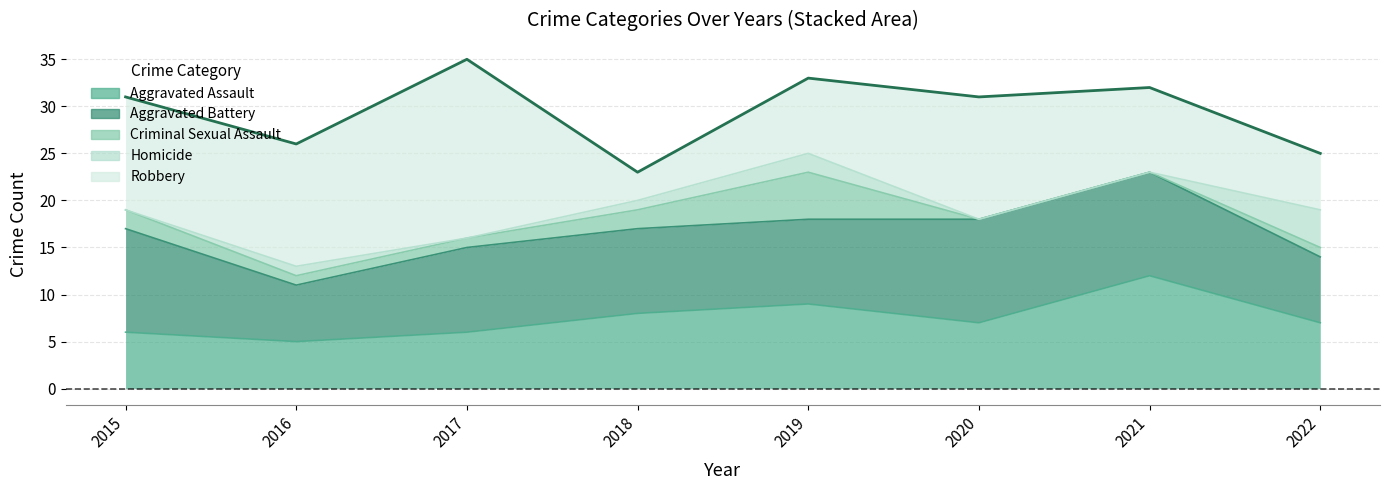

True or false: Homicide and Criminal Sexual Assault cross at least once.

False